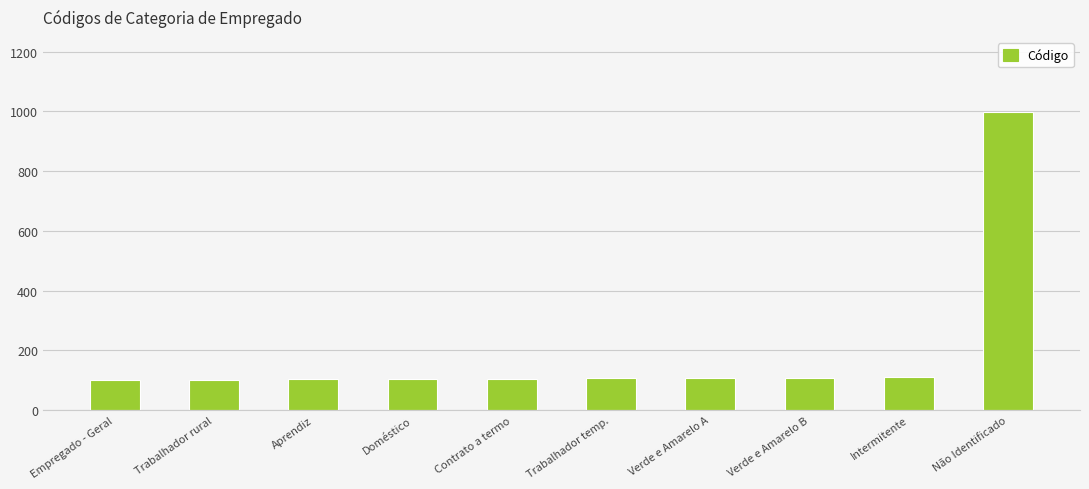

What is the average value?

195